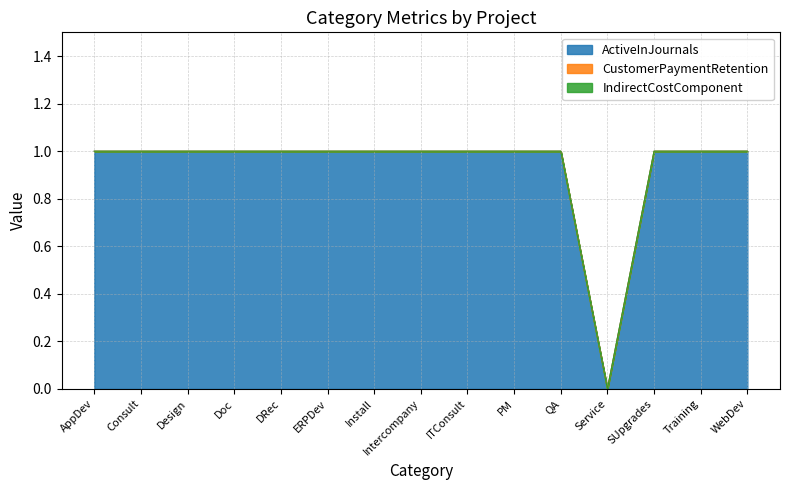

At which category is the sum across all series the highest?

AppDev